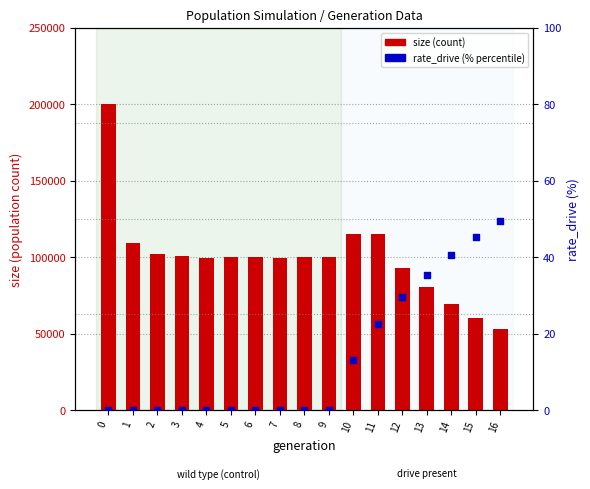

Which series reaches the maximum Y coordinate?

size (count)